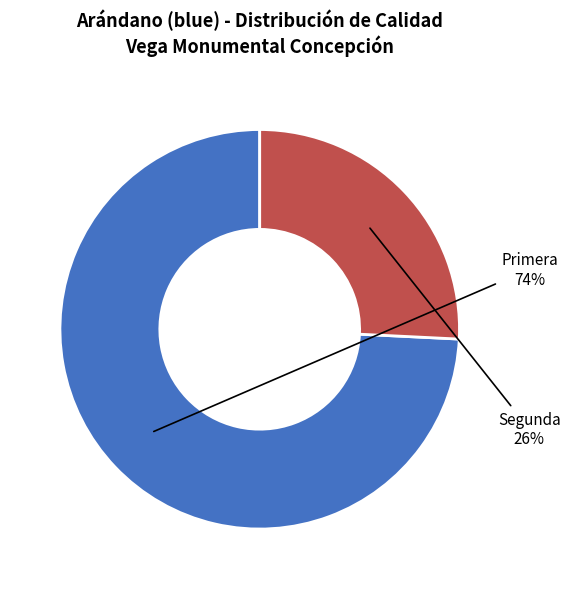

How many slices are in this pie chart?

2